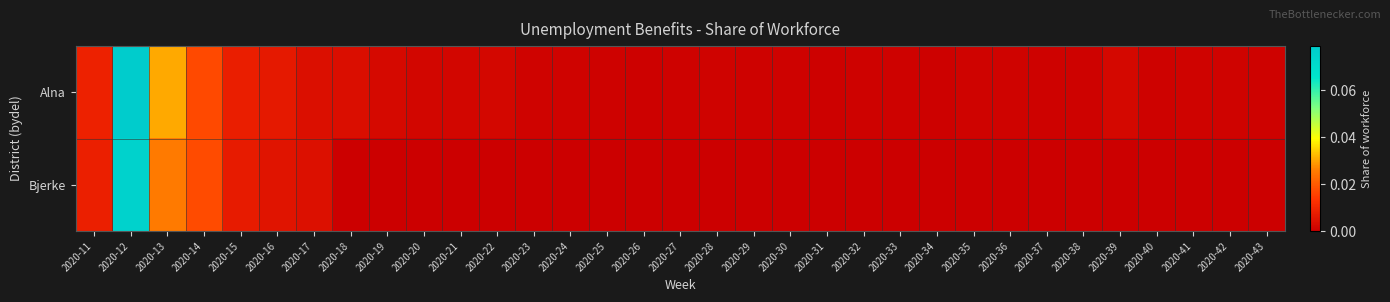

At which category is the sum across all series the highest?

2020-12